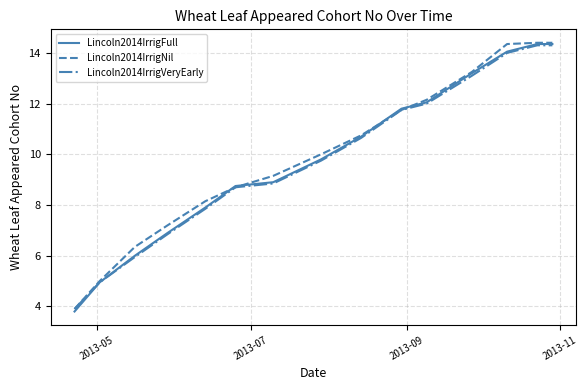

What is the minimum value shown in the chart?

3.8